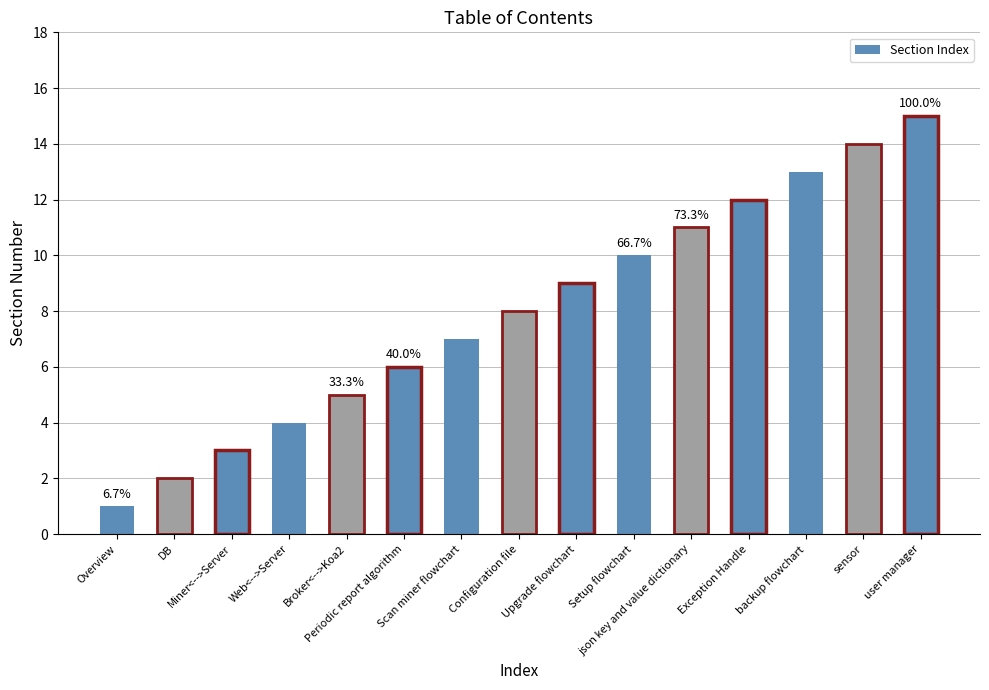

Reading left to right, what are all the values shown in this chart?

1	2	3	4	5	6	7	8	9	10	11	12	13	14	15